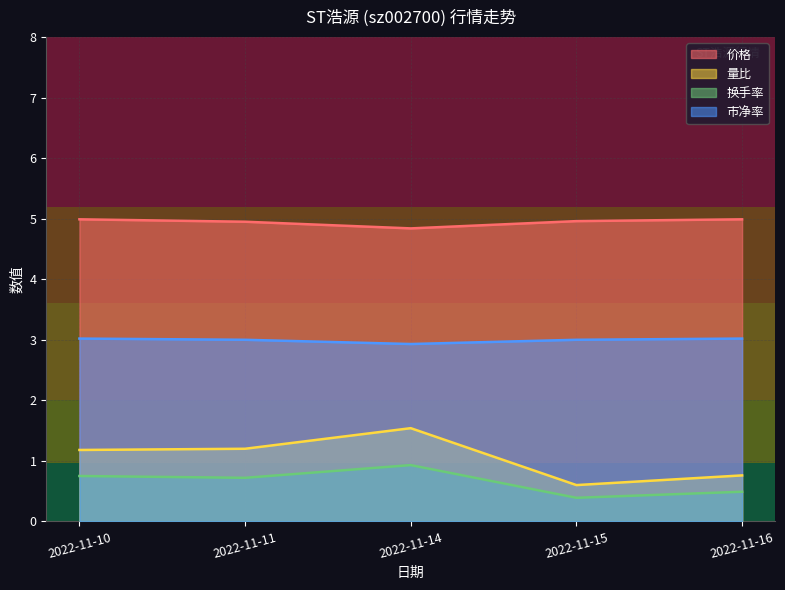

List the labels in order of 价格 value, largest first.

2022-11-10, 2022-11-16, 2022-11-15, 2022-11-11, 2022-11-14